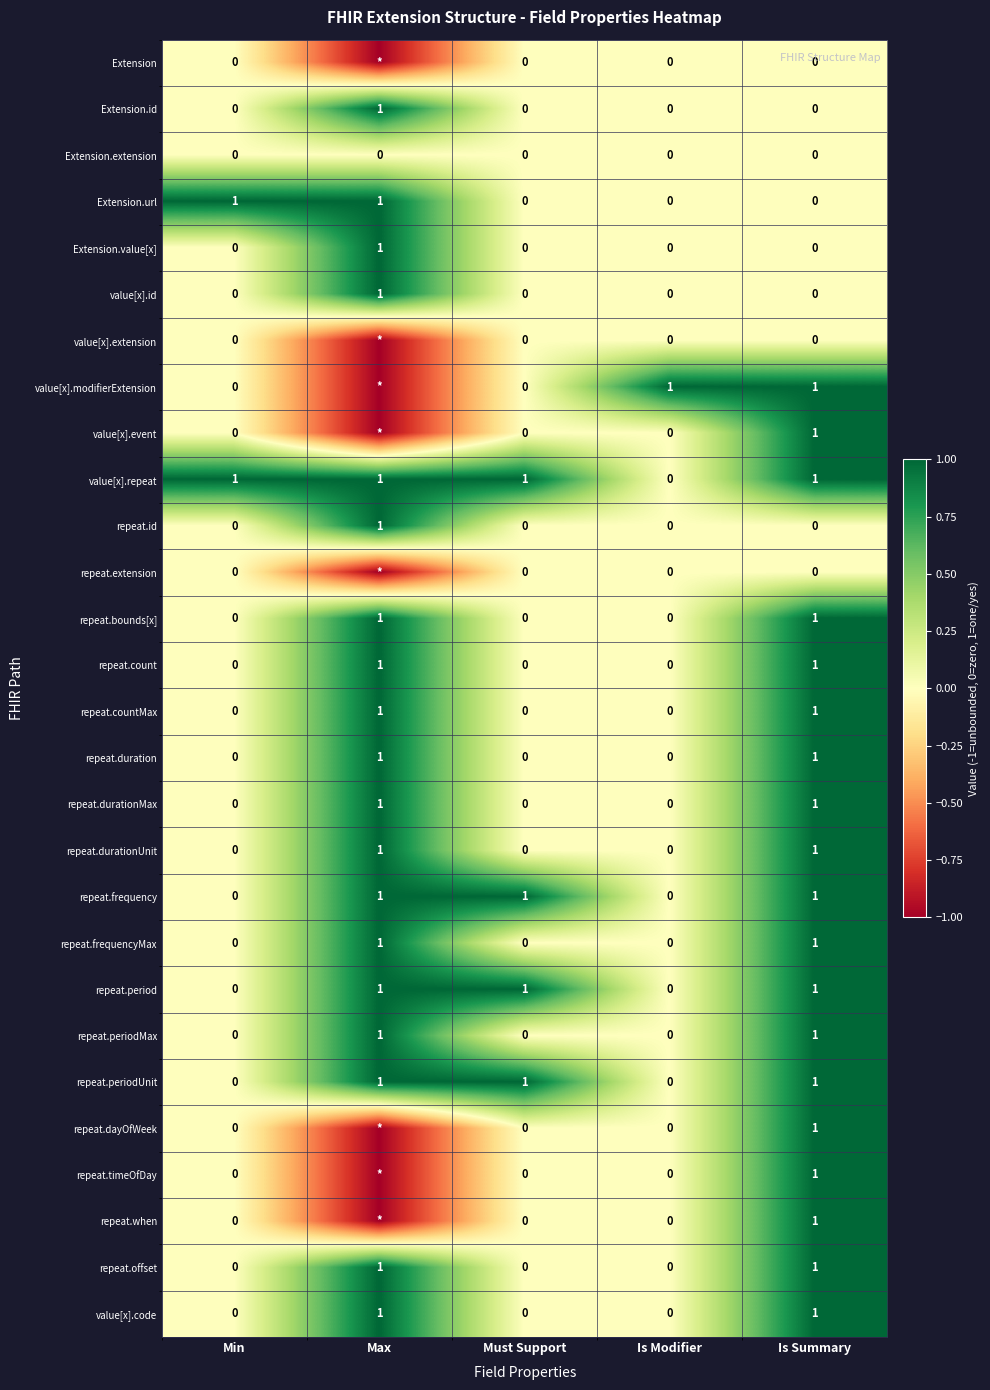

The value of repeat.durationMax at Is Summary is 2. True or false?

False